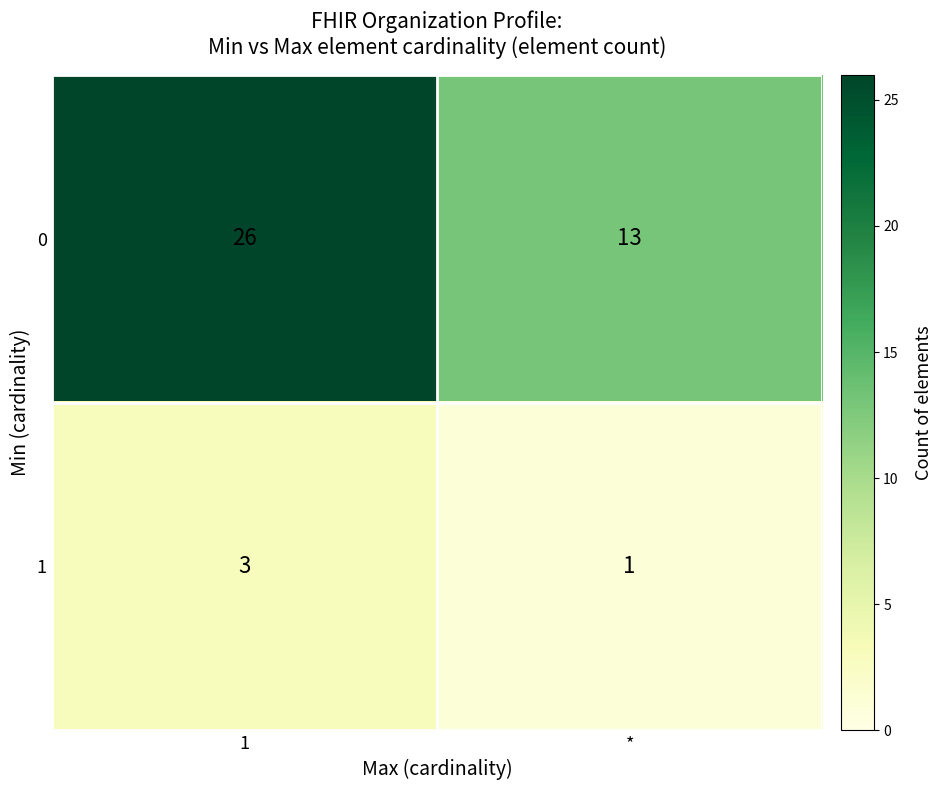

At which category is the sum across all series the highest?

1